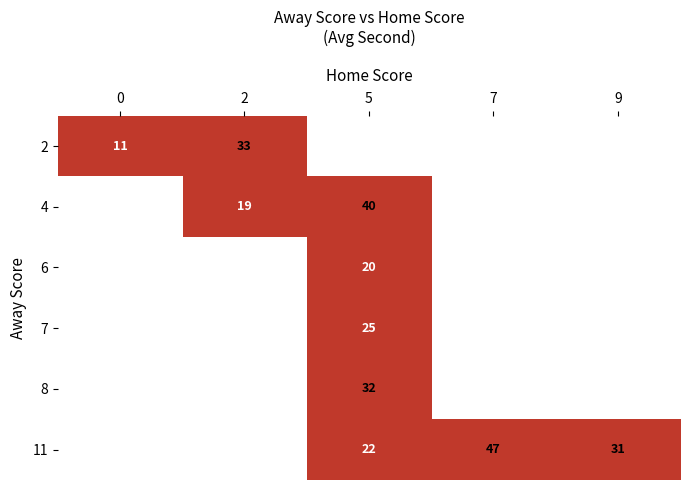

How many distinct data groups are displayed?

6